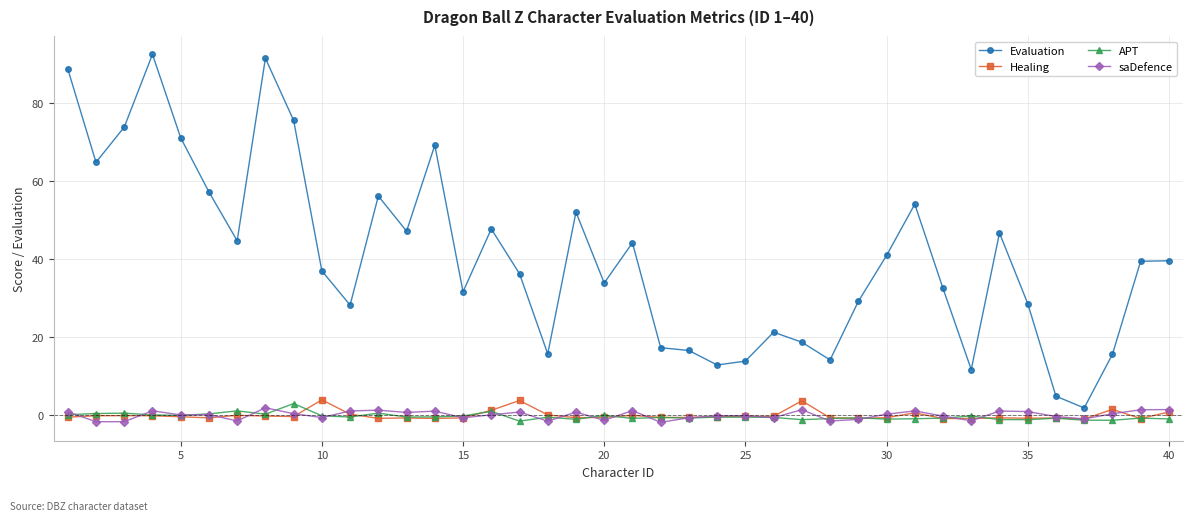

What is the difference between the maximum and minimum values in the saDefence series?

3.7